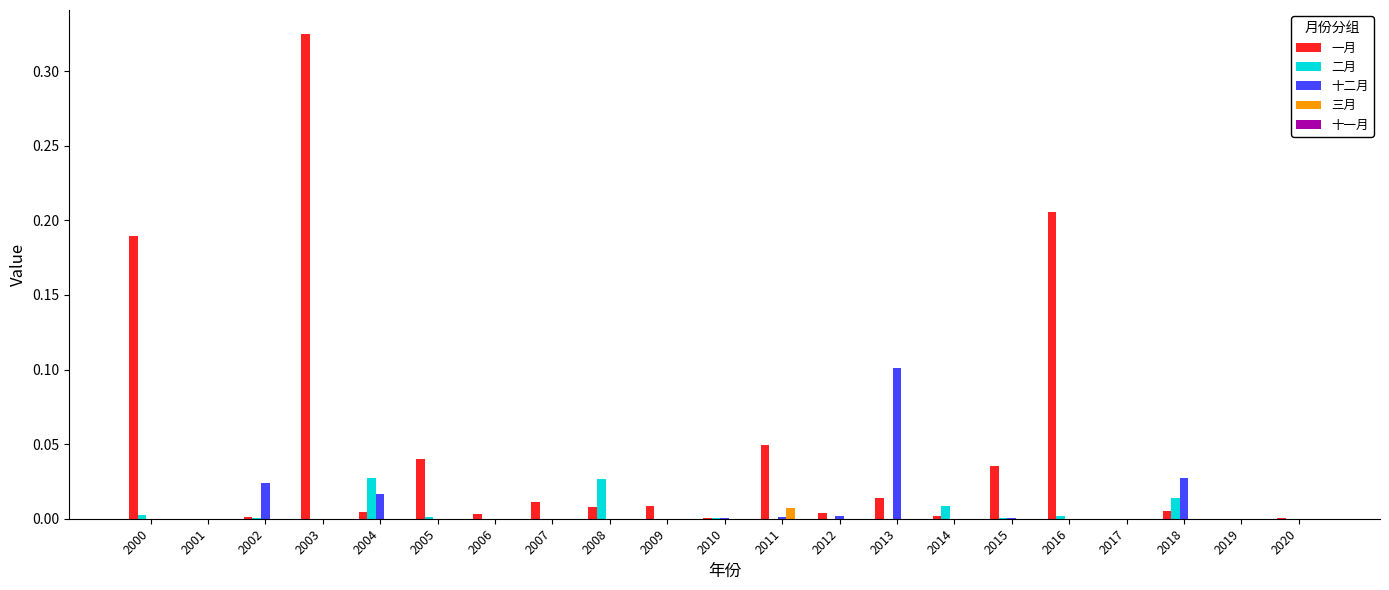

Is the value of 三月 at 2014 greater than the value of 一月 at 2016?

No